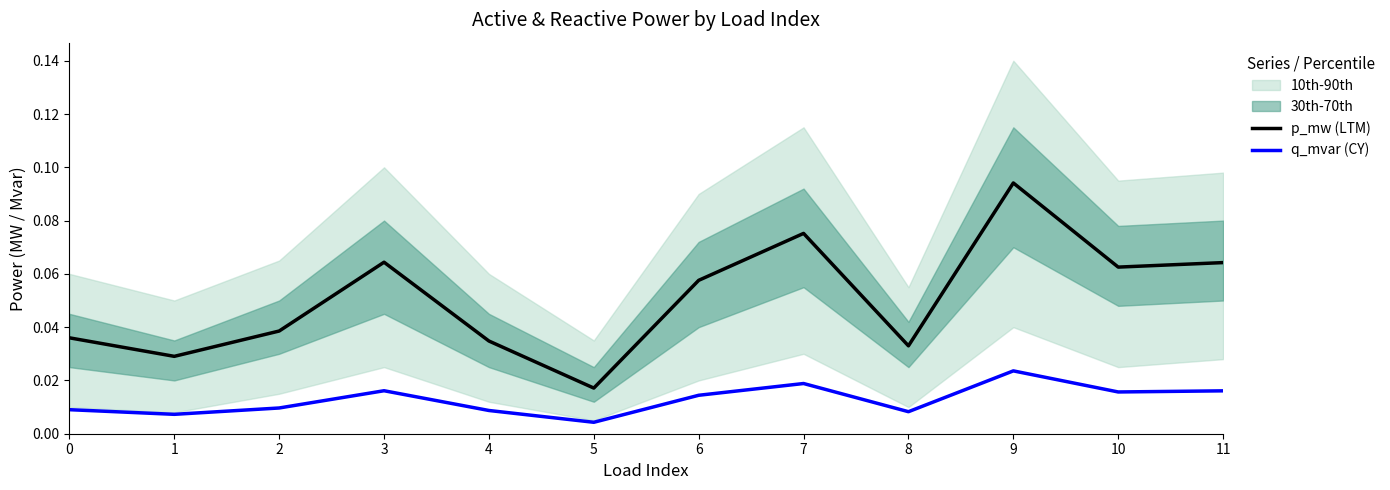

The p_mw (LTM) series shows 0.0 at 6. True or false?

False